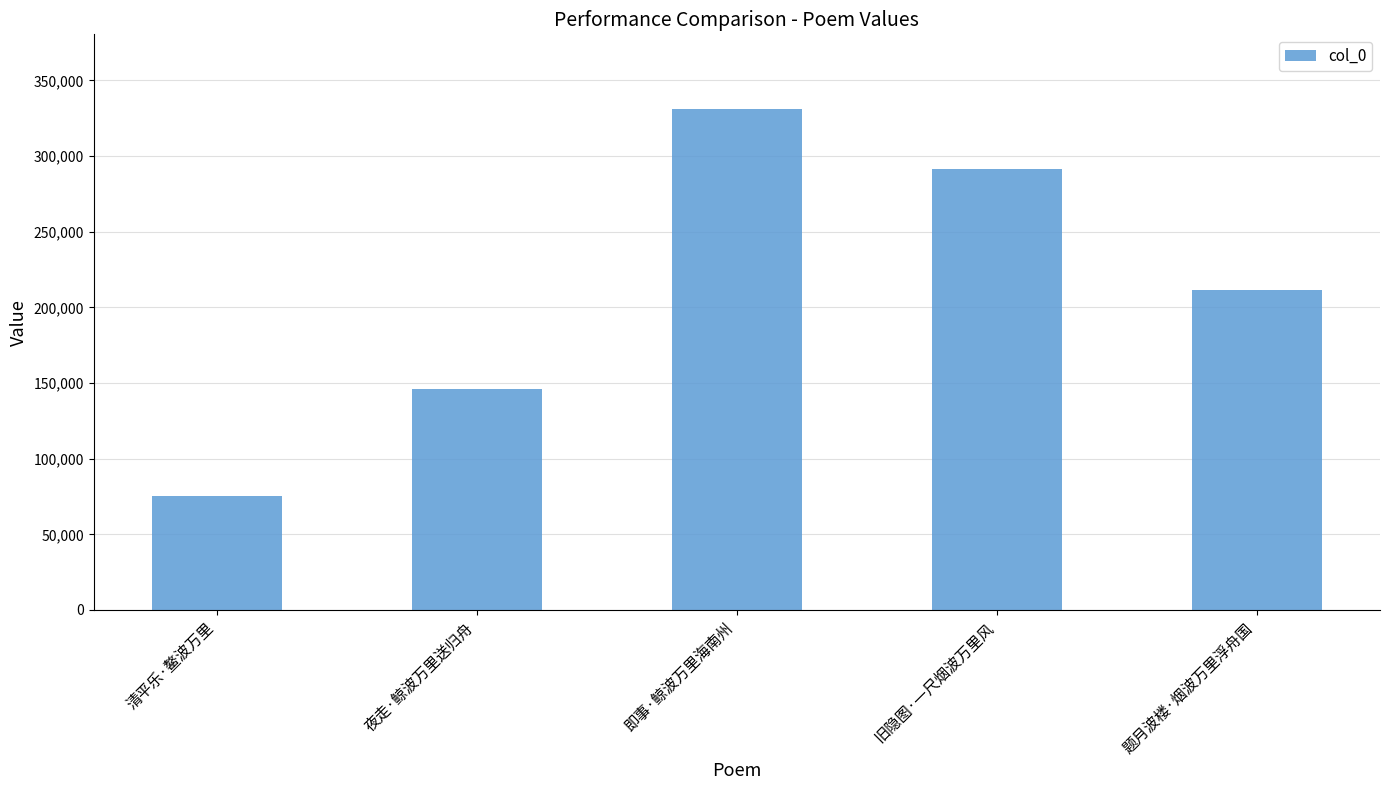

What is the difference between the values at 题月波楼·烟波万里浮舟国 and 旧隐图·一尺烟波万里风?

79973